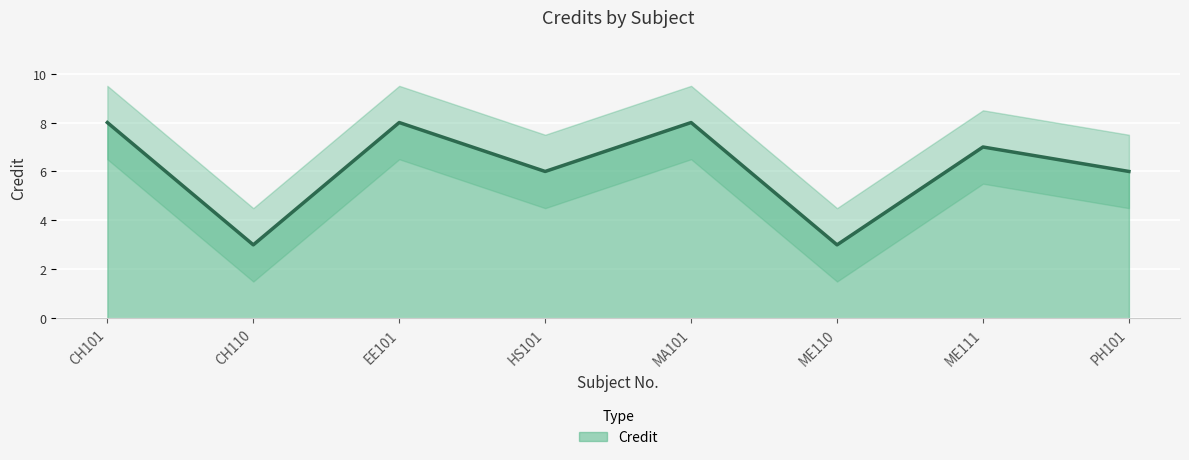

What is the label of the 4th point from the left?

HS101